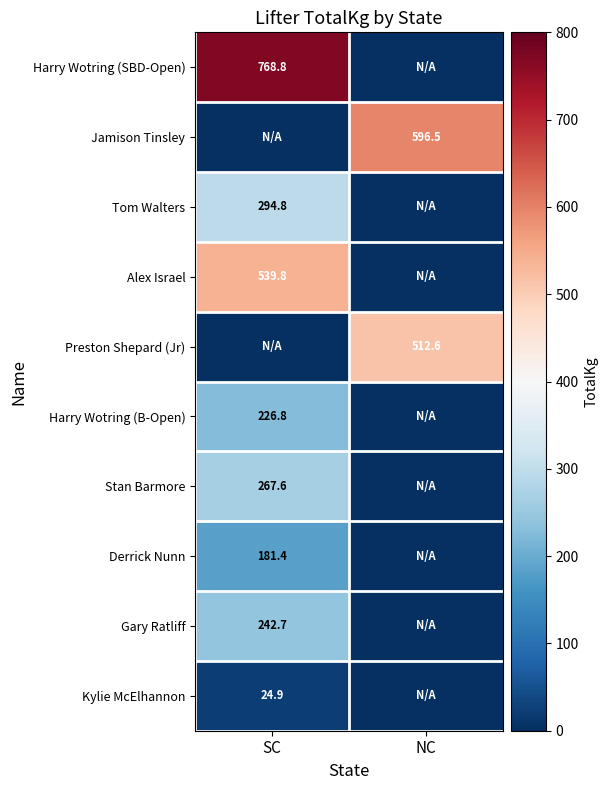

The Preston Shepard (Jr) series shows 860.5 at NC. True or false?

False